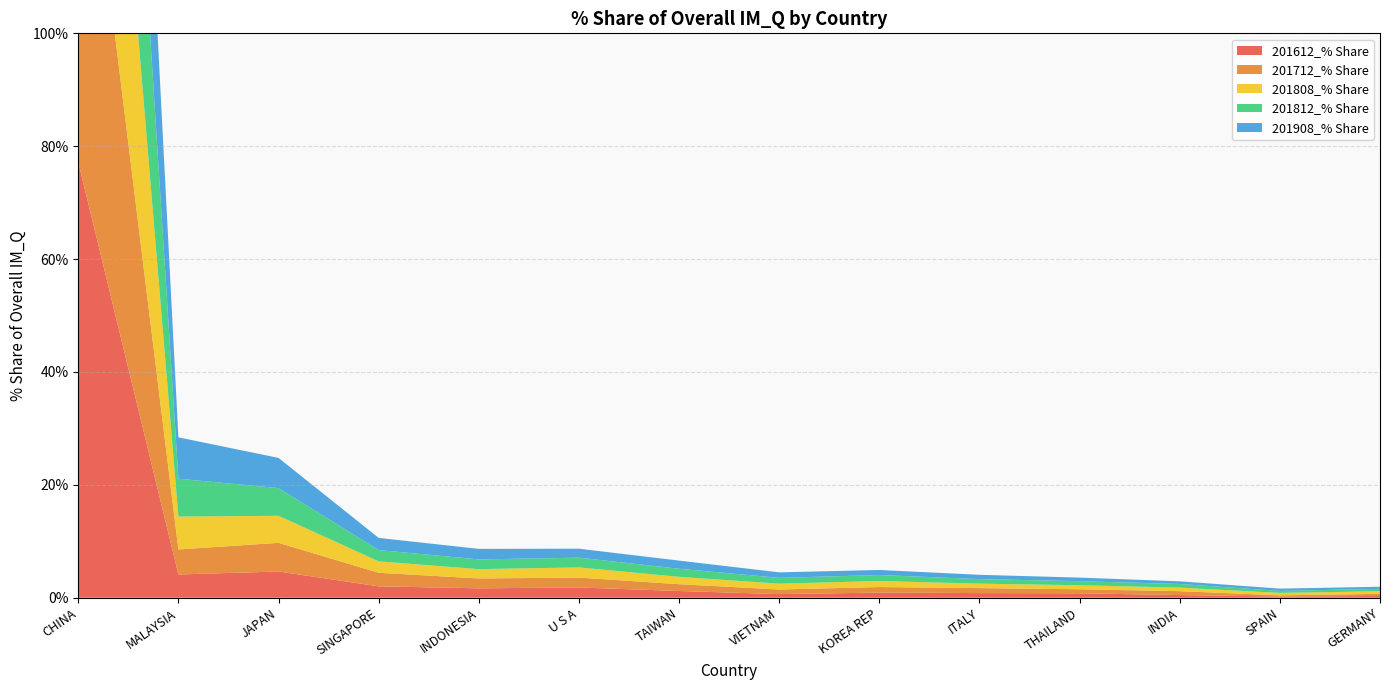

Reading left to right, what are all the values shown in this chart?

201612_% Share: 77.2	4.1	4.6	2.0	1.7	1.8	1.2	0.6	0.9	0.8	0.8	0.5	0.2	0.3
201712_% Share: 75.3	4.4	5.1	2.4	1.8	1.8	1.2	0.8	1.0	0.9	0.7	0.7	0.2	0.4
201808_% Share: 74.1	5.8	4.8	2.0	1.6	1.8	1.3	1.0	1.1	0.8	0.7	0.6	0.4	0.5
201812_% Share: 73.0	6.7	4.9	2.0	1.7	1.7	1.4	1.0	1.1	0.8	0.7	0.7	0.4	0.4
201908_% Share: 72.4	7.3	5.3	2.2	1.9	1.6	1.4	1.0	0.9	0.8	0.6	0.5	0.4	0.4